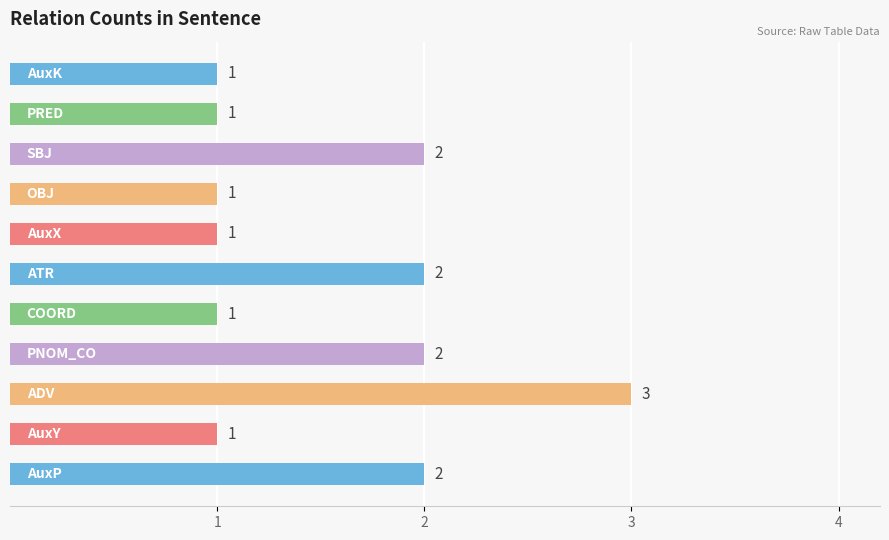

How many values are between 1 and 2?

10